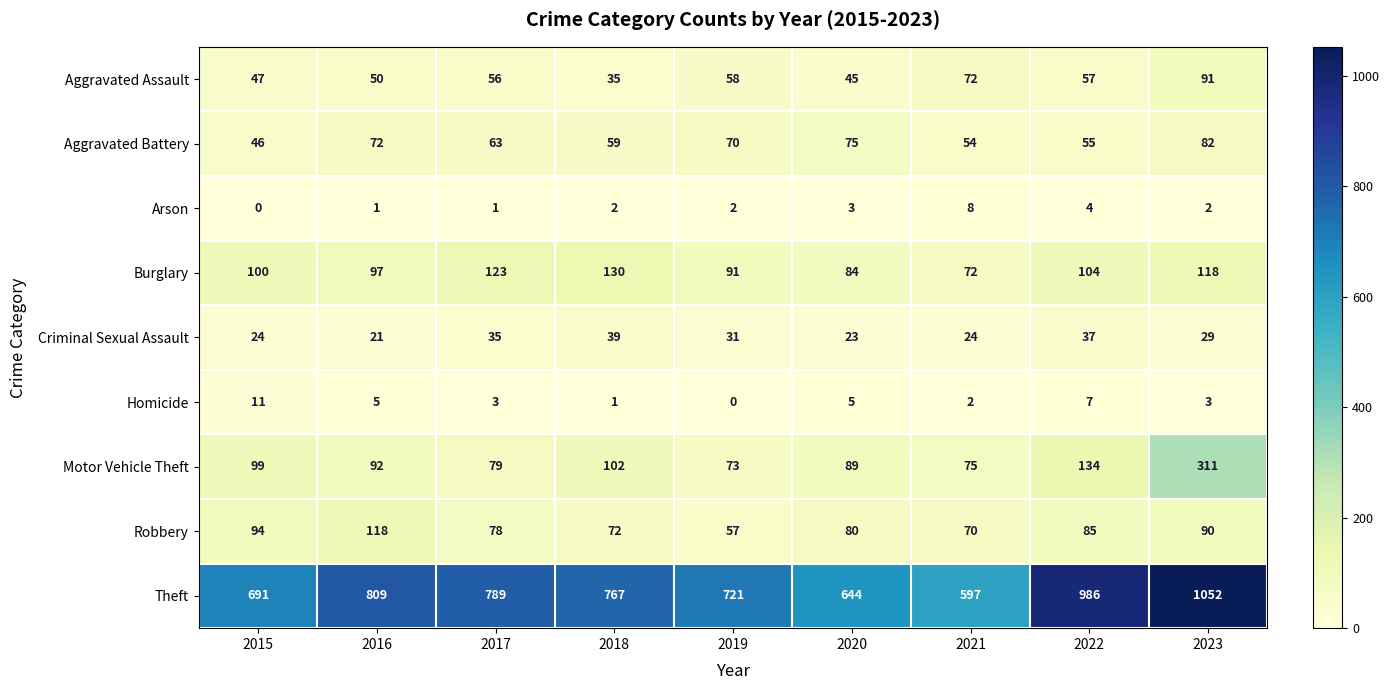

The Homicide series shows 5 at 2015. True or false?

False